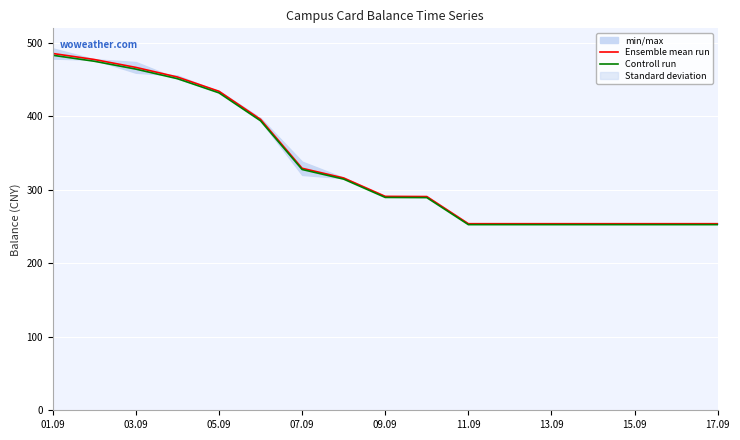

True or false: Ensemble mean run has a value of 101.0 at 11.09.

False